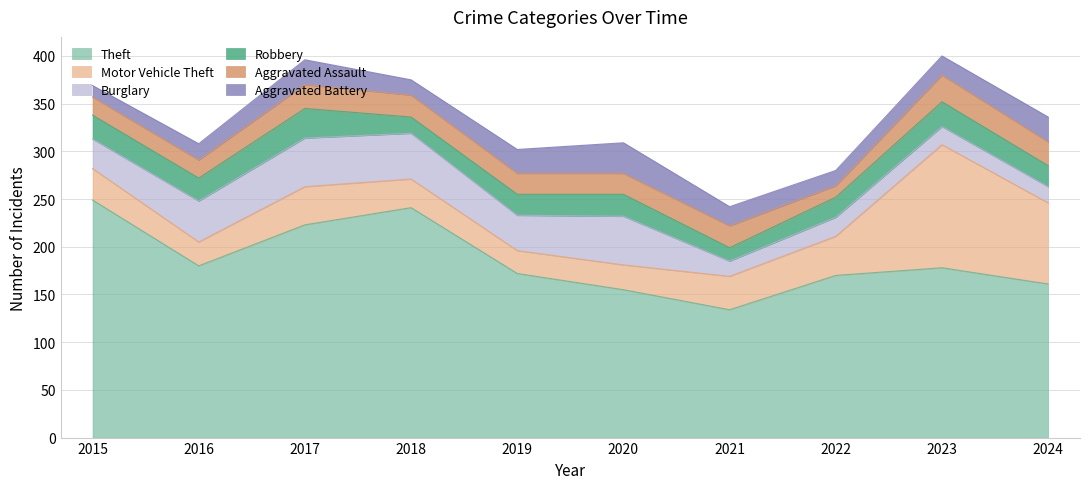

What is the difference between the Aggravated Battery values at 2023 and 2018?

4